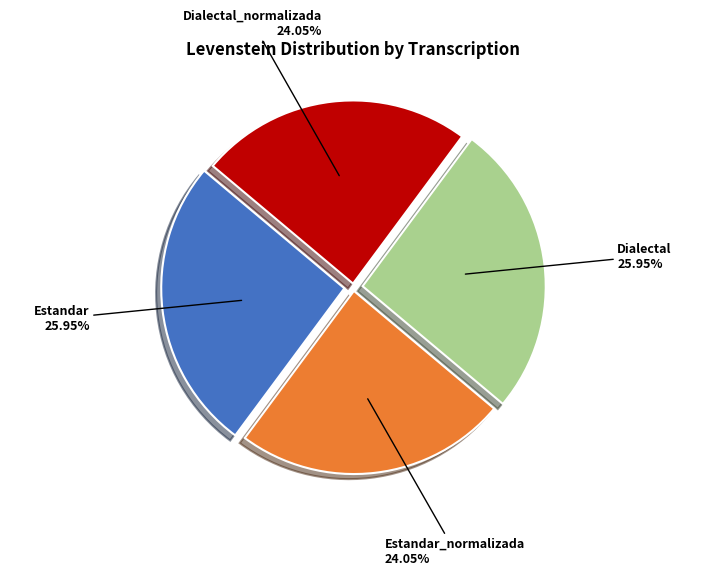

Does Dialectal account for over 50% of the chart?

No